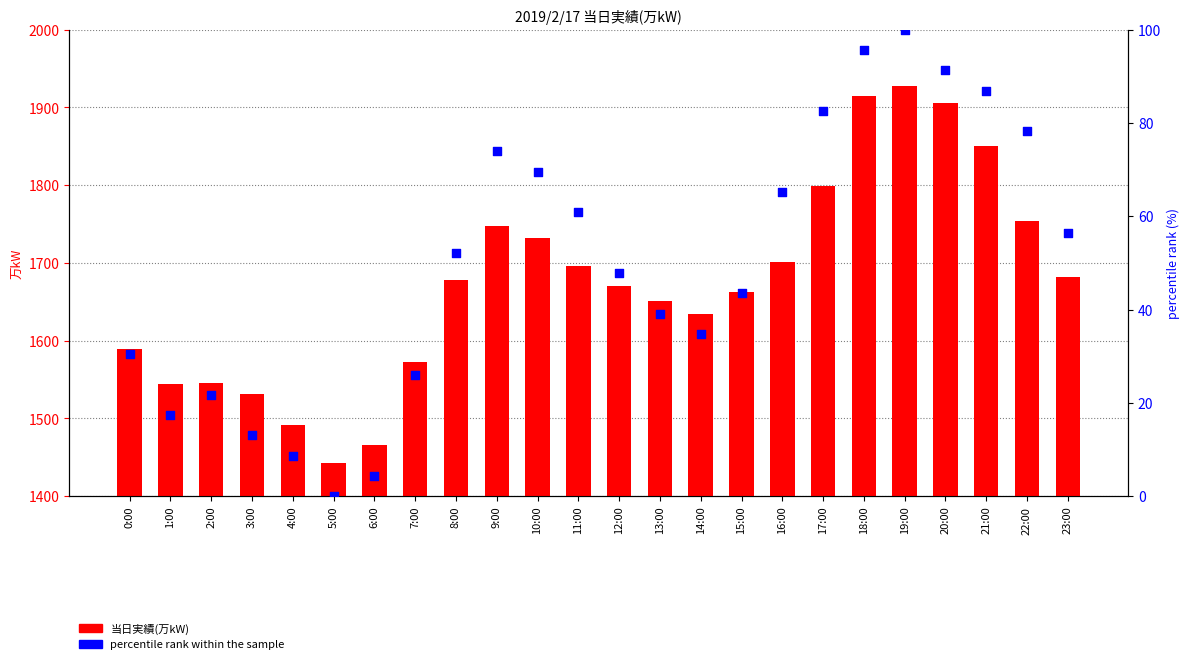

Which series contains the lowest Y value?

percentile rank within the sample